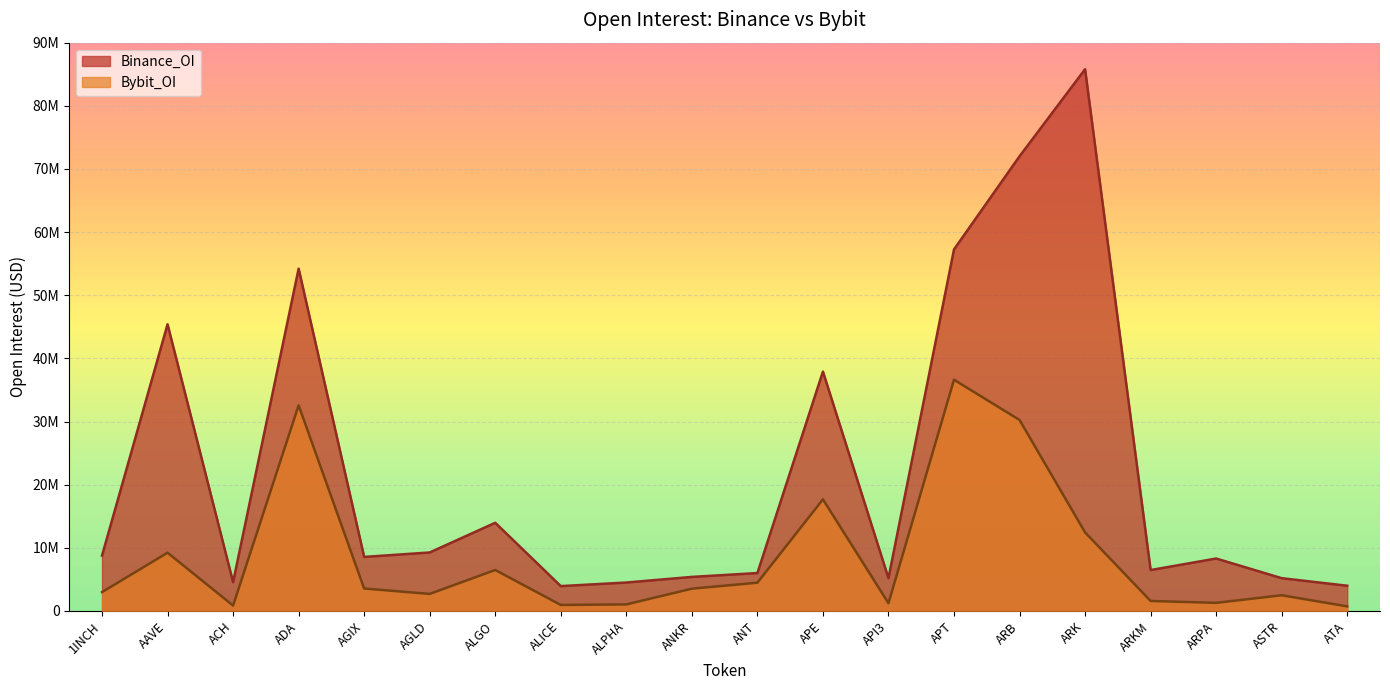

How many lines are shown in the chart?

2